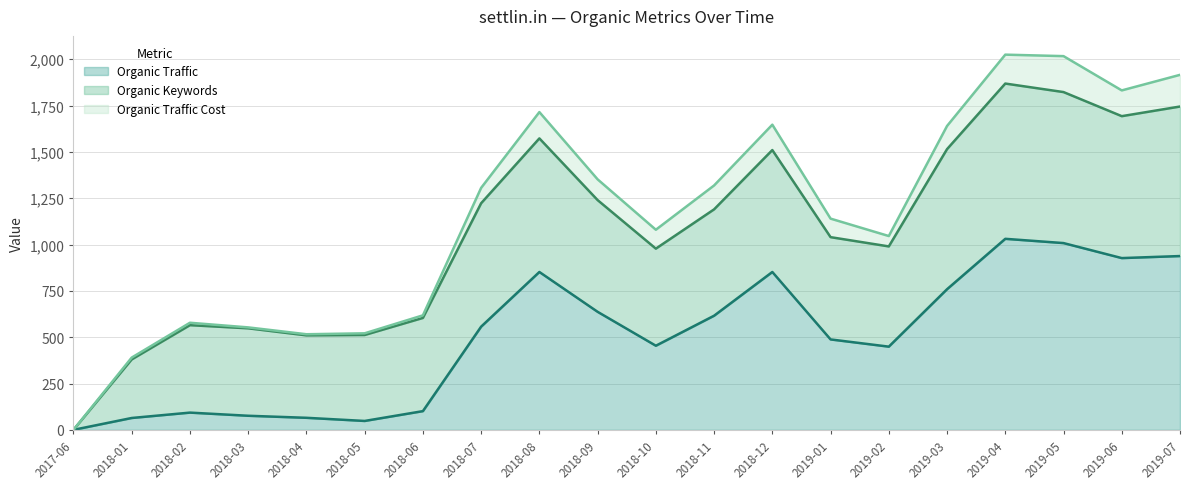

Reading right to left, list all the values displayed in this chart.

Organic Traffic (line): 938	927	1008	1031	759	449	488	852	616	454	637	852	557	101	48	65	76	93	64	0
Organic Keywords (line): 1745	1693	1823	1869	1515	990	1040	1510	1190	978	1240	1573	1223	604	512	510	548	565	380	0
Organic Traffic Cost (line): 1916	1832	2017	2025	1640	1046	1140	1647	1319	1080	1352	1715	1306	618	521	516	553	578	390	0